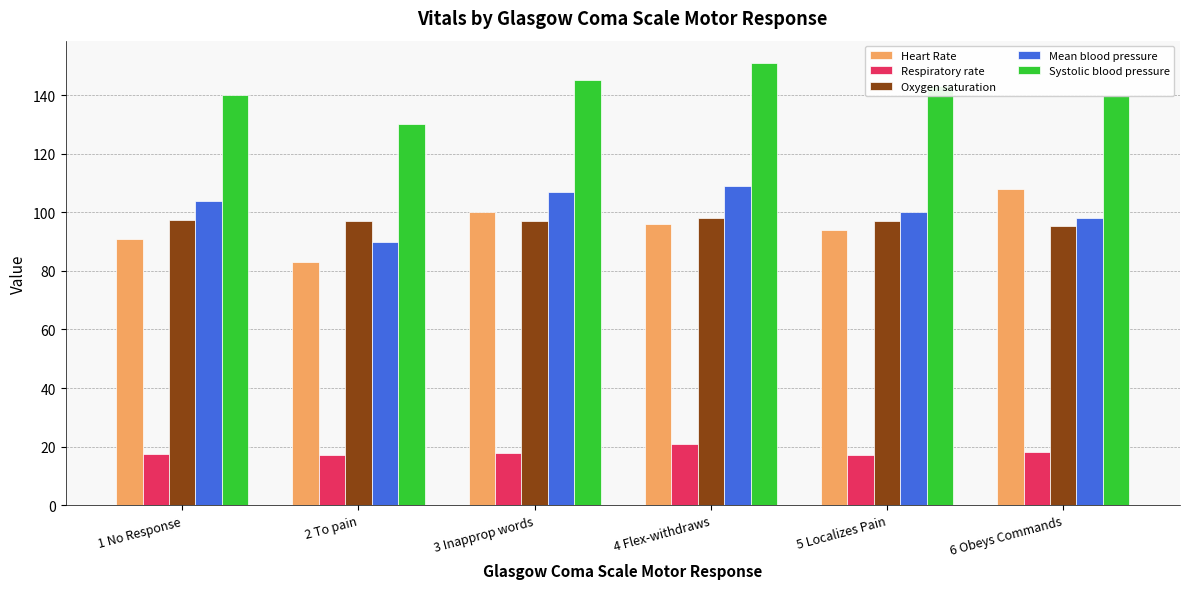

What is the minimum value shown in the chart?

17.0